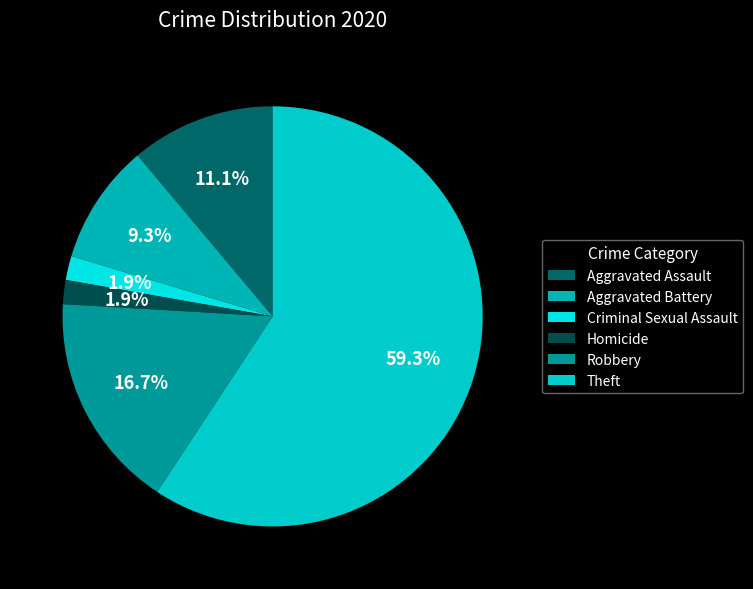

Count the number of slices in the pie.

6